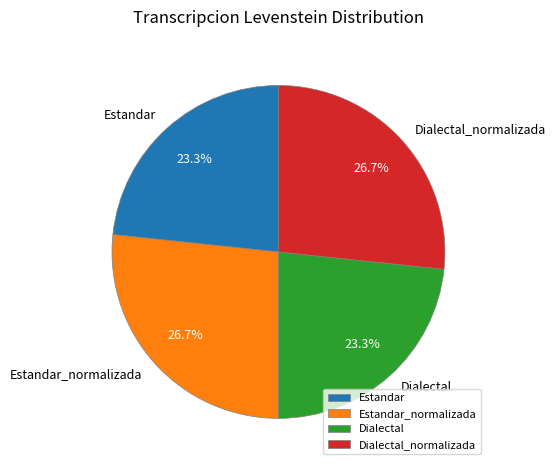

To the nearest percent, what is the combined percentage of Estandar and Dialectal?

47%